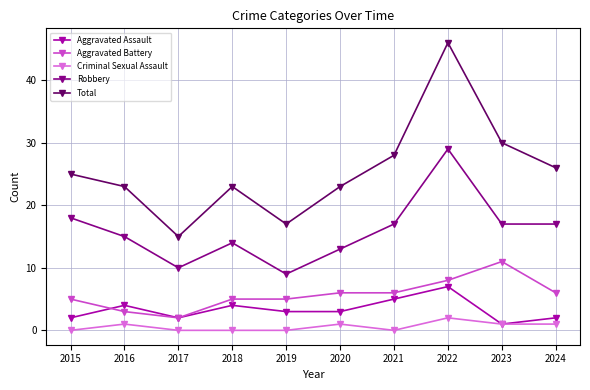

Which series has the largest range (max minus min)?

Total